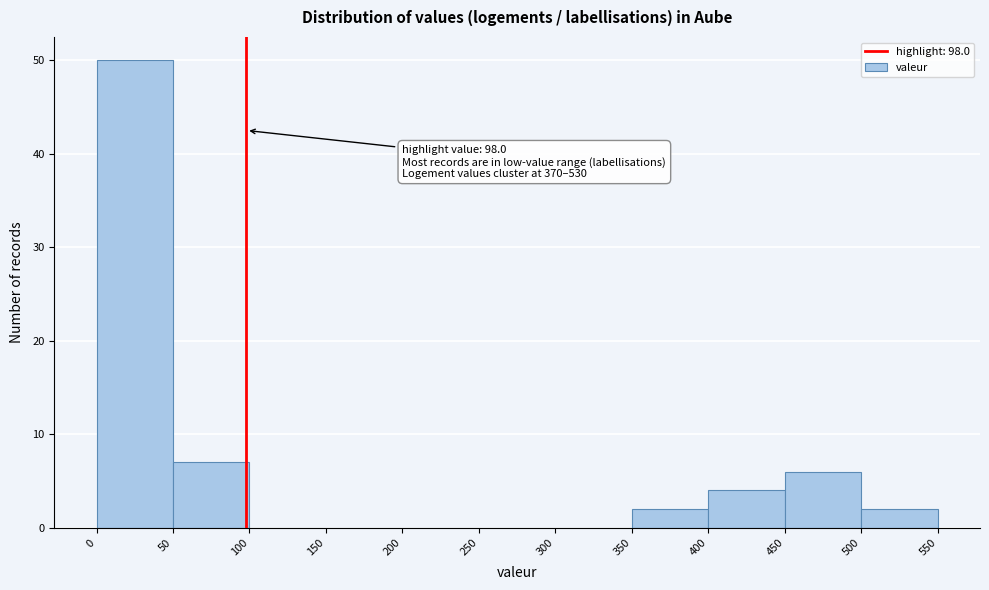

Over which range of the x-axis is the bar tallest?

0 to 50